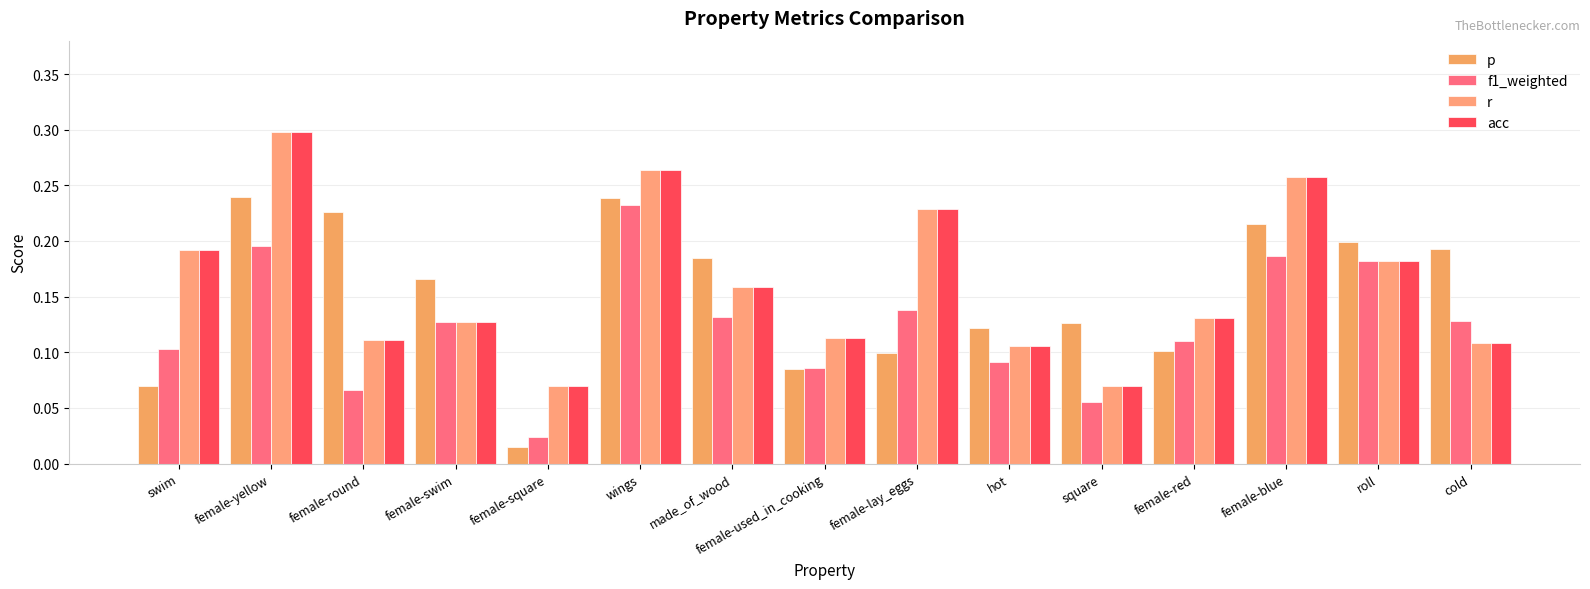

What value does the f1_weighted series have at female-red?

0.1